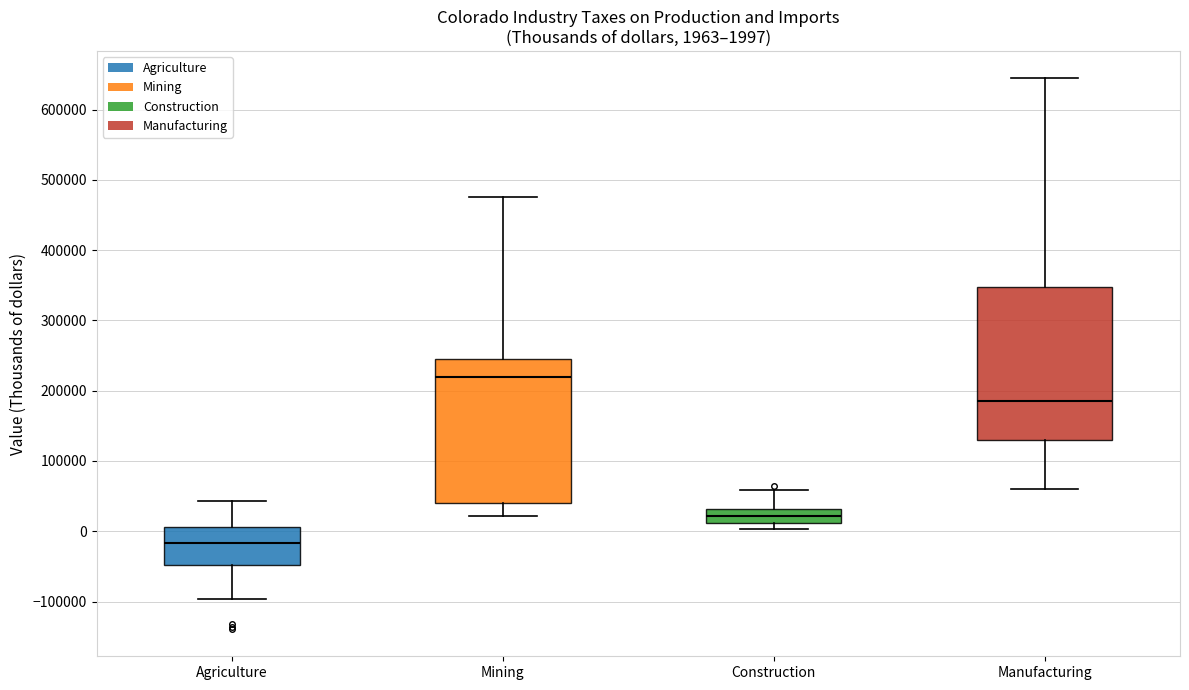

Comparing the boxes themselves (not the whiskers), which one is the tallest?

Manufacturing